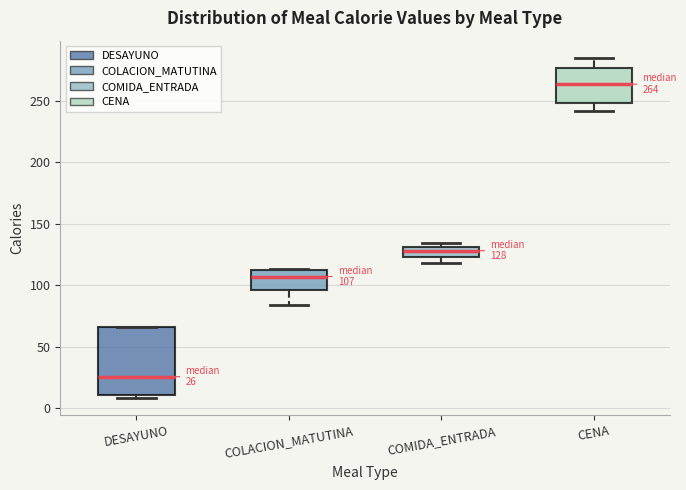

Comparing the boxes themselves (not the whiskers), which one is the tallest?

DESAYUNO